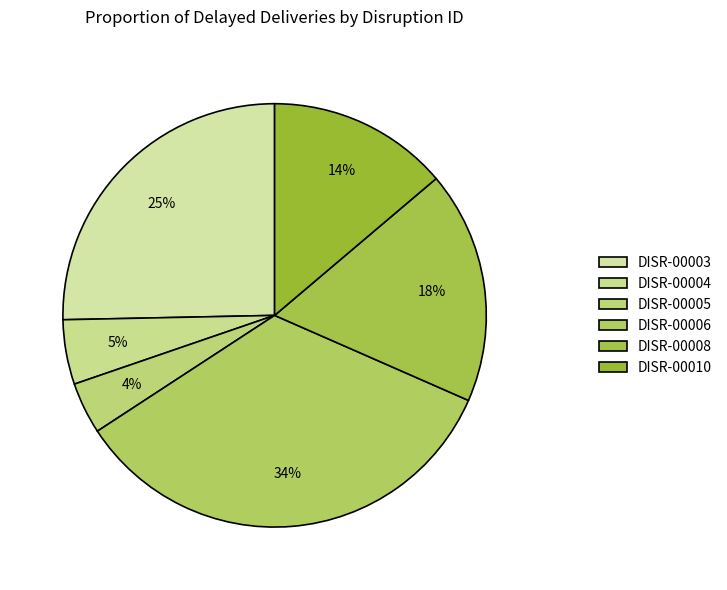

True or false: DISR-00006 accounts for 34% of the total.

True